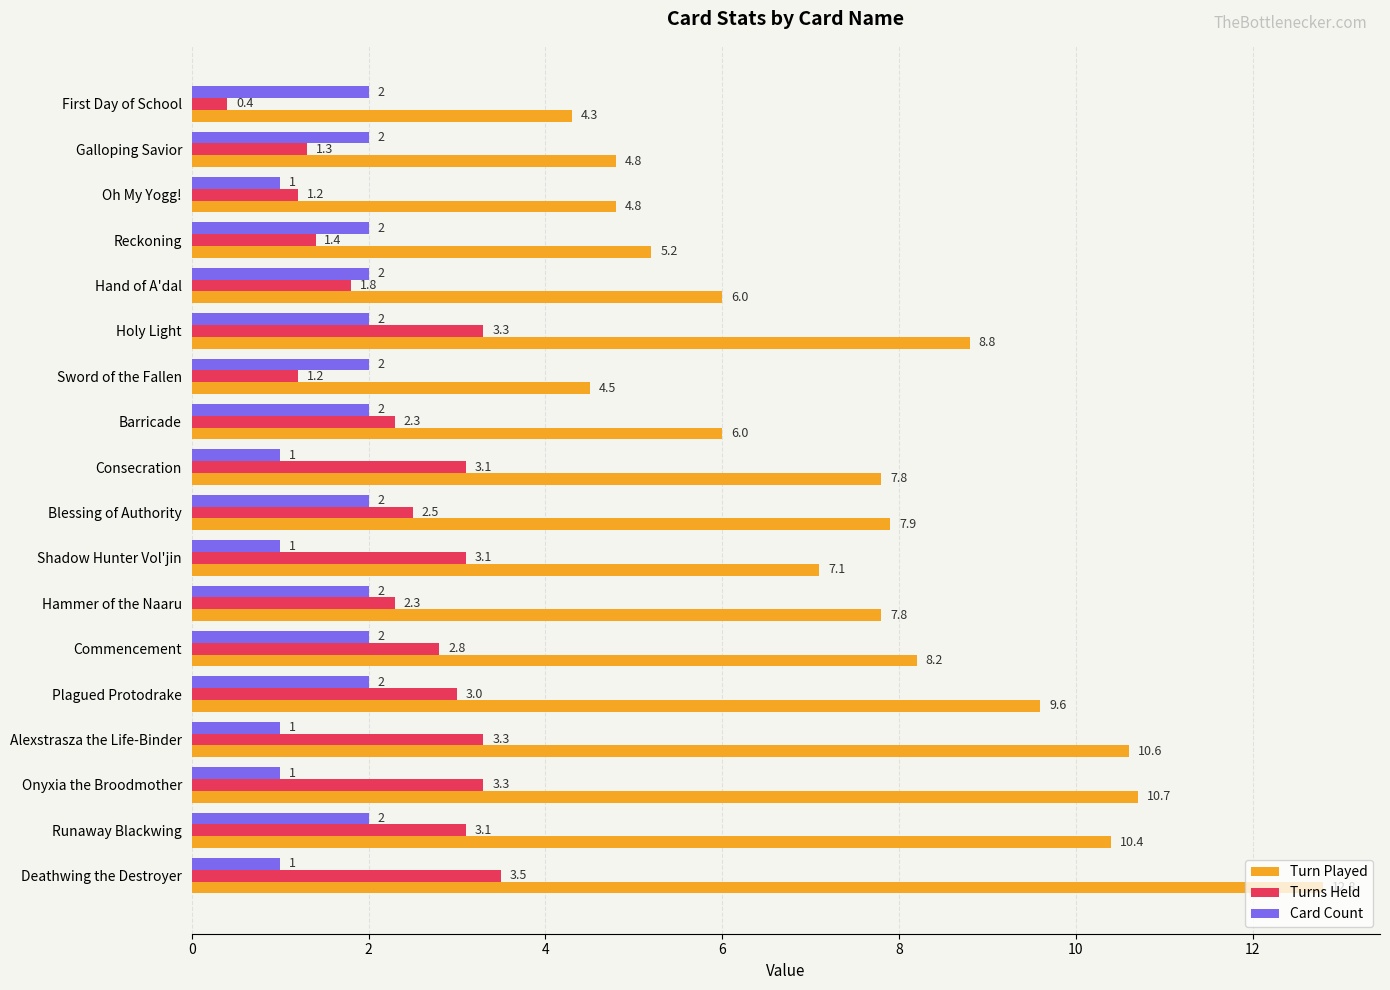

Which series changed the most between Hand of A'dal and Runaway Blackwing?

Turn Played